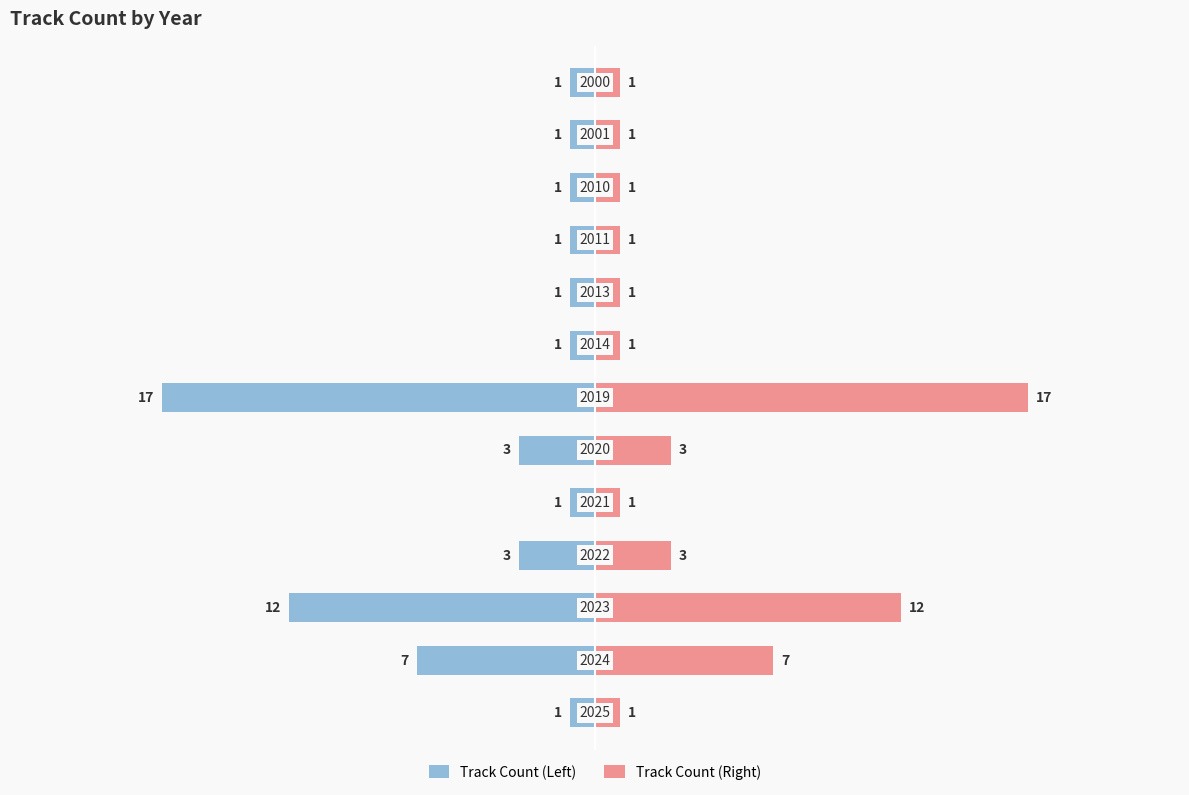

Count the Track Count (Right) values in the range 1 to 3.

10